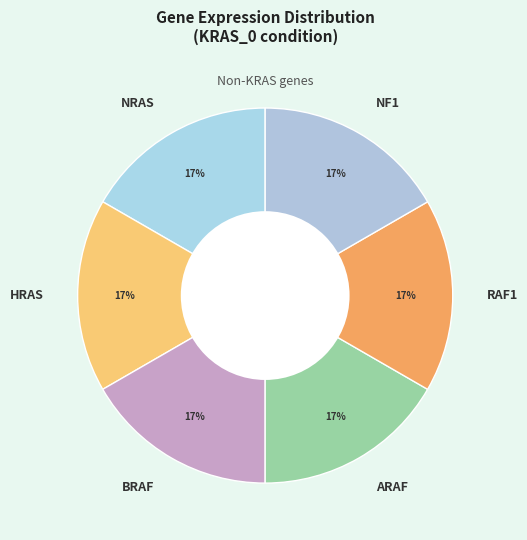

The NRAS slice represents 17% of the pie. True or false?

True